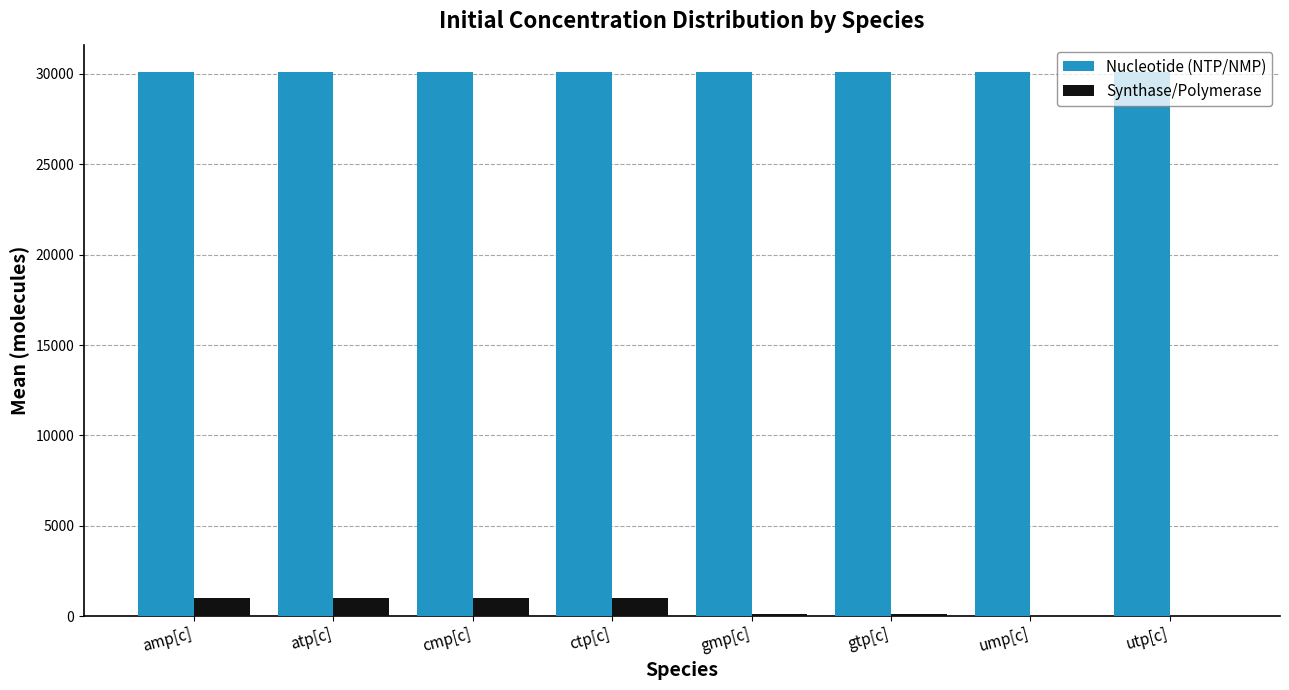

What value does the Nucleotide (NTP/NMP) series have at cmp[c]?

30110.7